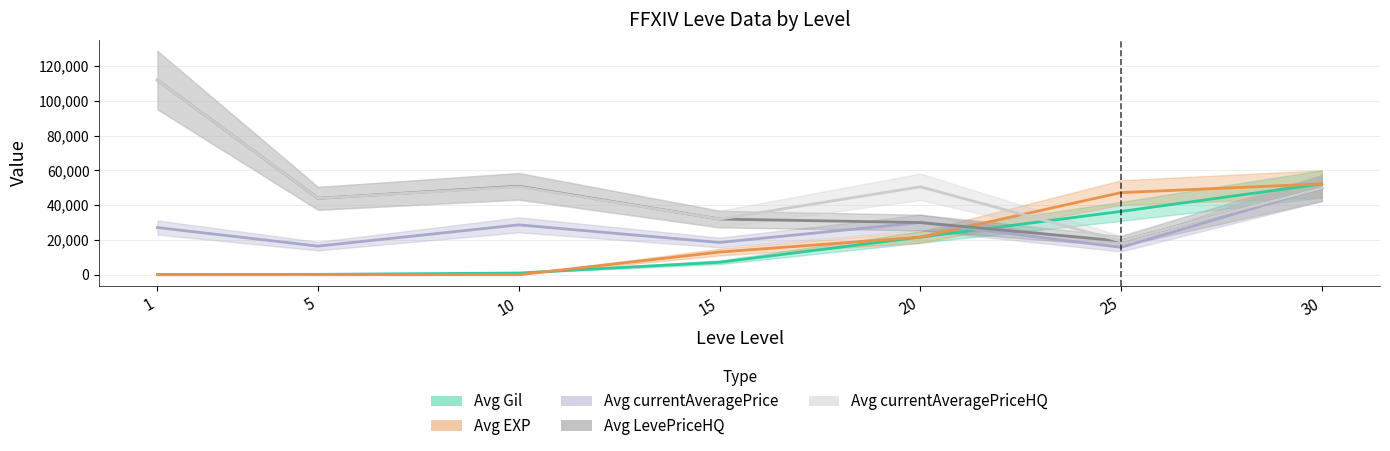

How many intersections are there between Avg EXP and Avg currentAveragePriceHQ?

1